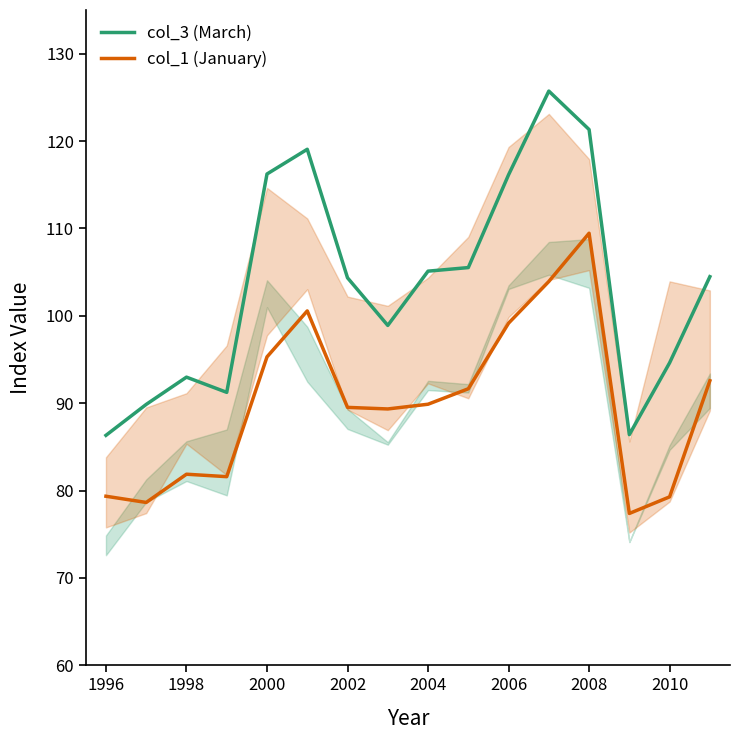

The col_1 (January) series shows 109.5 at 2008. True or false?

True